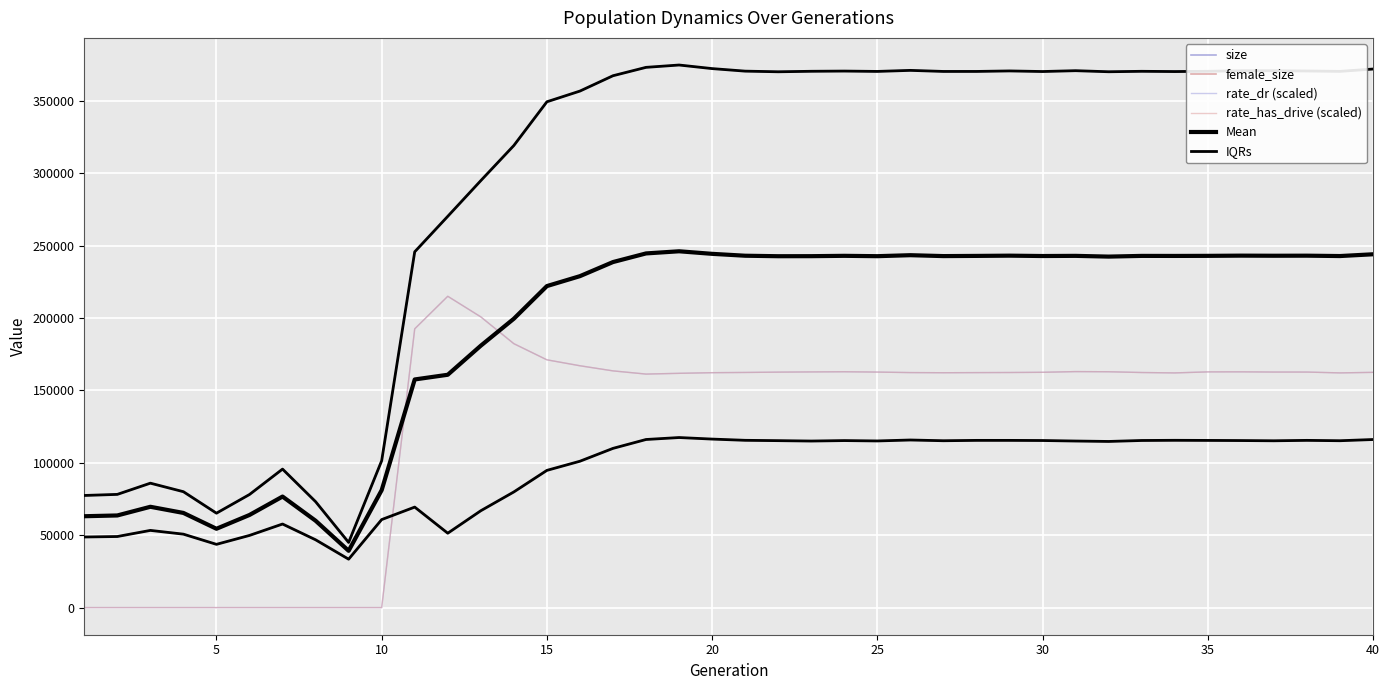

Reading right to left, what are all the values shown in this chart?

size: 372065.0	370454.0	370714.0	370906.0	370894.0	370507.0	370322.0	370496.0	370188.0	370922.0	370346.0	370752.0	370407.0	370401.0	371139.0	370419.0	370655.0	370511.0	370171.0	370610.0	372369.0	374841.0	373228.0	367436.0	356842.0	349439.0	319238.0	294972.0	270314.0	245793.0	101460.0	45014.0	73184.0	95679.0	78129.0	65222.0	80063.0	85956.0	78208.0	77460.0
female_size: 116111.0	115280.0	115528.0	115241.0	115401.0	115494.0	115567.0	115448.0	114781.0	115069.0	115424.0	115516.0	115522.0	115274.0	115777.0	115128.0	115379.0	115062.0	115332.0	115565.0	116417.0	117483.0	116130.0	109993.0	101117.0	94793.0	79904.0	66912.0	51392.0	69431.0	60806.0	33442.0	46845.0	57737.0	49856.0	43694.0	50731.0	53330.0	49101.0	48779.0
rate_dr (scaled): 162513.8	162142.7	162715.9	162730.1	162874.8	162835.8	162131.1	162403.2	162935.5	163036.7	162561.0	162411.5	162337.6	162254.4	162357.9	162709.5	162931.4	162815.9	162670.5	162447.1	162285.2	161847.7	161323.3	163540.5	167071.9	171181.3	182324.9	200834.9	215074.0	192575.7	0.0	0.0	0.0	0.0	0.0	0.0	0.0	0.0	0.0	0.0
rate_has_drive (scaled): 162513.8	162142.7	162715.9	162730.1	162874.8	162835.8	162131.1	162403.2	162935.5	163036.7	162561.0	162411.5	162337.6	162254.4	162357.9	162709.5	162931.4	162815.9	162670.5	162447.1	162285.2	161847.7	161323.3	163540.5	167071.9	171181.3	182324.9	200834.9	215074.0	192575.7	0.0	0.0	0.0	0.0	0.0	0.0	0.0	0.0	0.0	0.0
Mean: 244088.0	242867.0	243121.0	243073.5	243147.5	243000.5	242944.5	242972.0	242484.5	242995.5	242885.0	243134.0	242964.5	242837.5	243458.0	242773.5	243017.0	242786.5	242751.5	243087.5	244393.0	246162.0	244679.0	238714.5	228979.5	222116.0	199571.0	180942.0	160853.0	157612.0	81133.0	39228.0	60014.5	76708.0	63992.5	54458.0	65397.0	69643.0	63654.5	63119.5
IQRs: 372065.0	370454.0	370714.0	370906.0	370894.0	370507.0	370322.0	370496.0	370188.0	370922.0	370346.0	370752.0	370407.0	370401.0	371139.0	370419.0	370655.0	370511.0	370171.0	370610.0	372369.0	374841.0	373228.0	367436.0	356842.0	349439.0	319238.0	294972.0	270314.0	245793.0	101460.0	45014.0	73184.0	95679.0	78129.0	65222.0	80063.0	85956.0	78208.0	77460.0